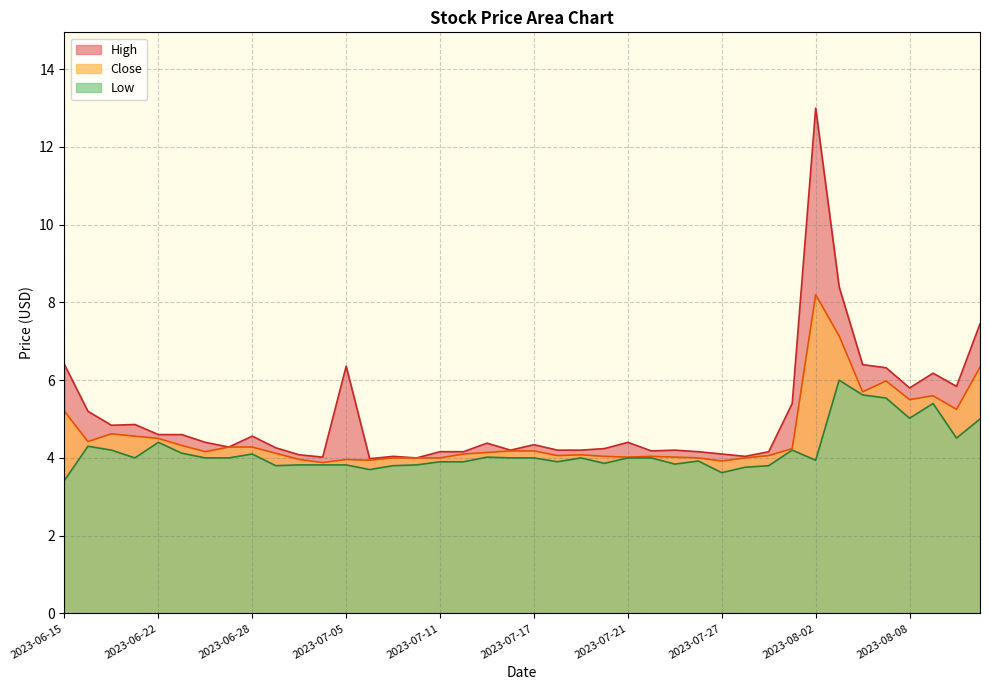

At which label is High closest to 8?

2023-08-03